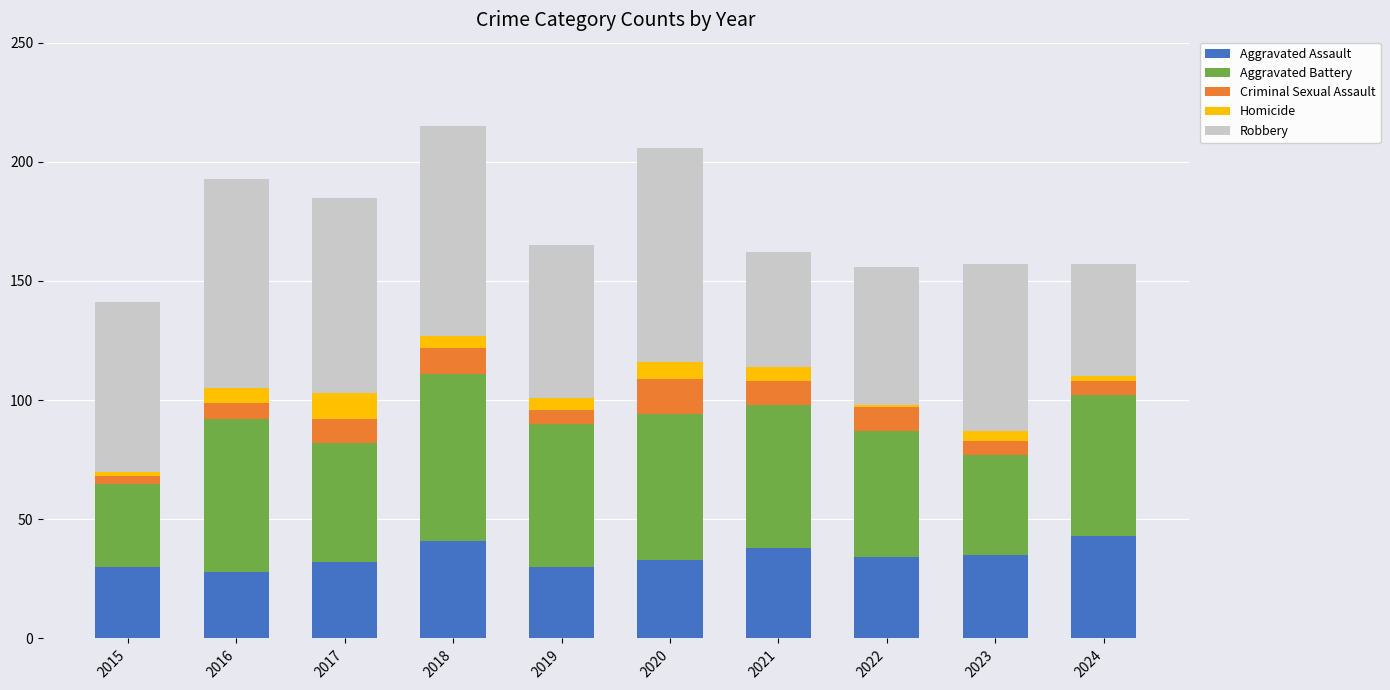

What is the lowest value of the Aggravated Assault series?

28